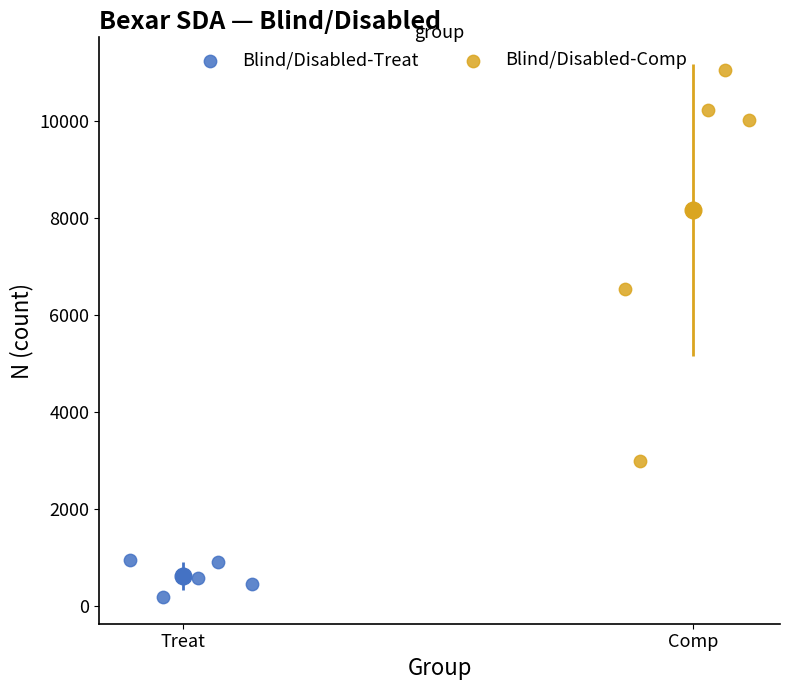

Which series has the largest Y range (max minus min)?

Blind/Disabled-Comp